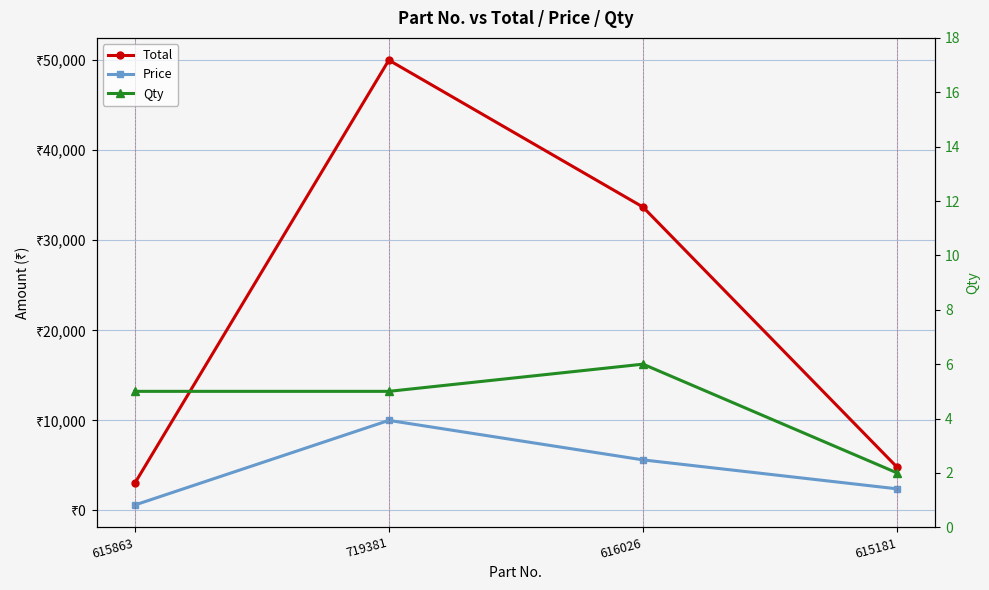

True or false: Total and Qty cross at least once.

False